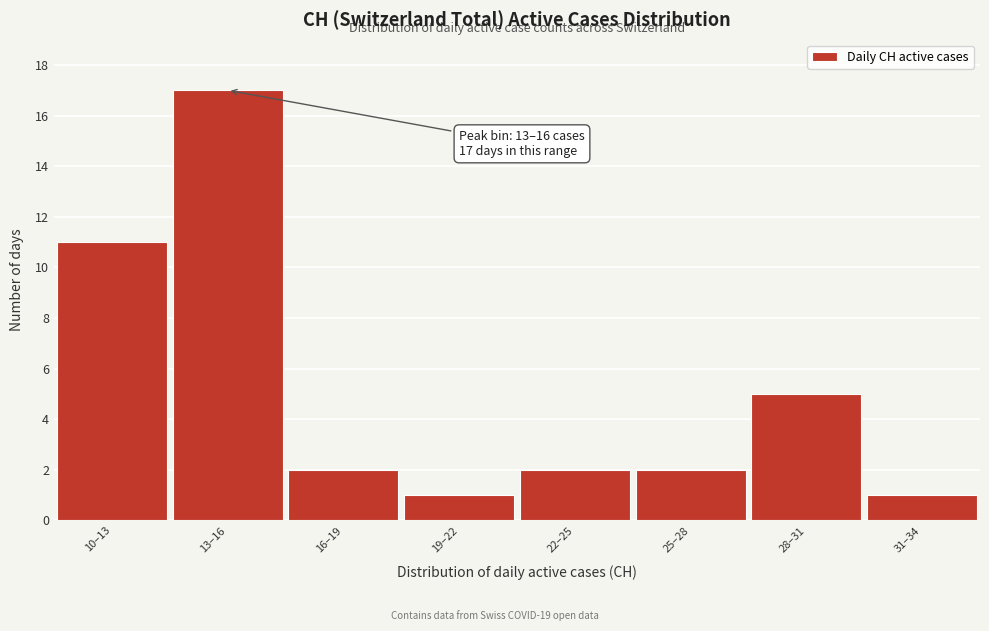

Reading right to left, extract all data points from this chart.

31–34=1	28–31=5	25–28=2	22–25=2	19–22=1	16–19=2	13–16=17	10–13=11